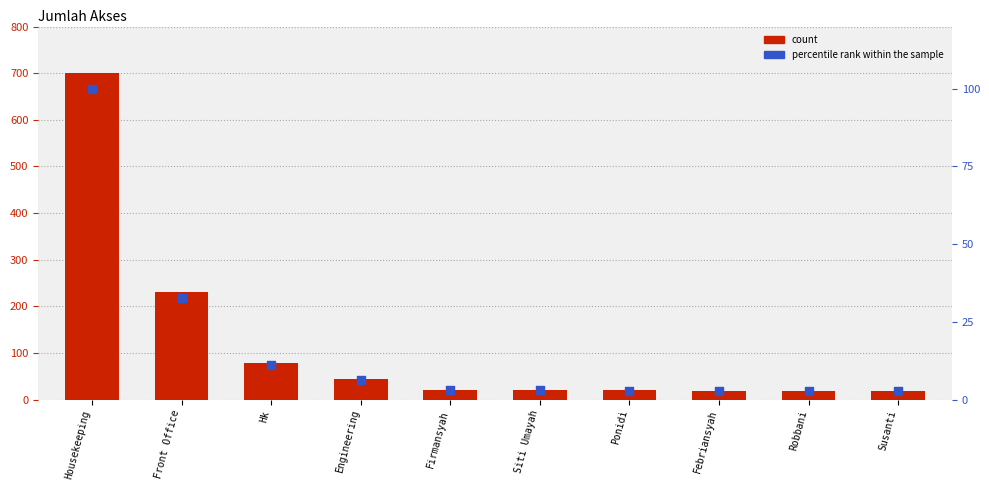

Is the value of count at Firmansyah greater than the value of percentile rank within the sample at Susanti?

Yes